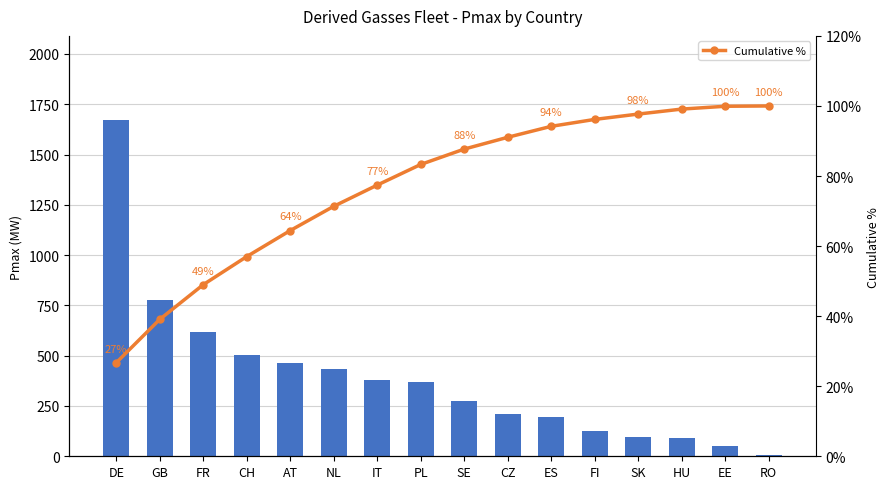

What is the change in value from HU to RO?

+0.9